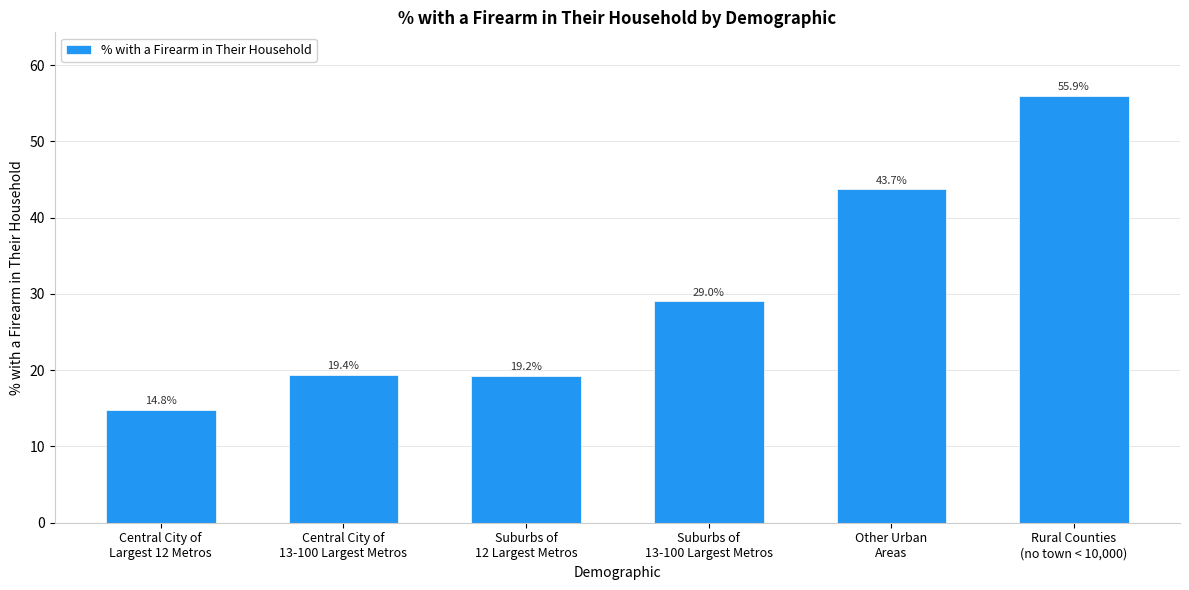

Reading right to left, what are all the values shown in this chart?

55.9	43.7	29.0	19.2	19.4	14.8